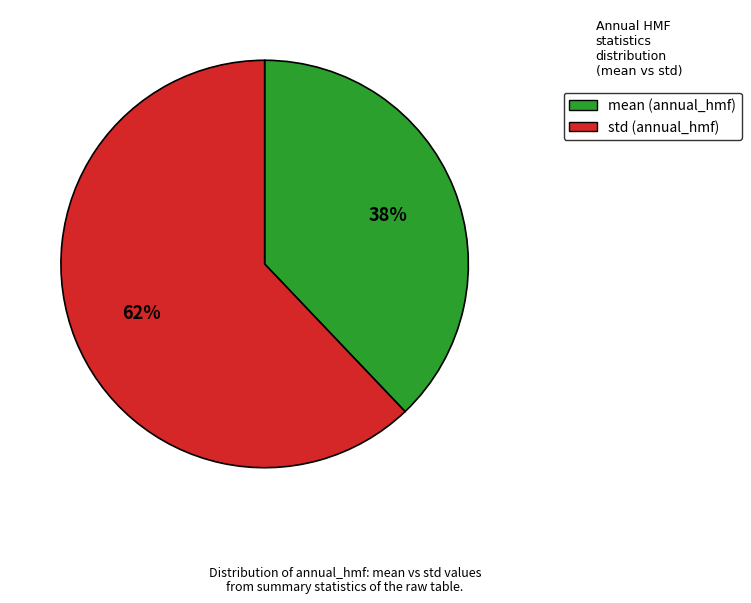

To the nearest percent, what is the average slice percentage?

50%